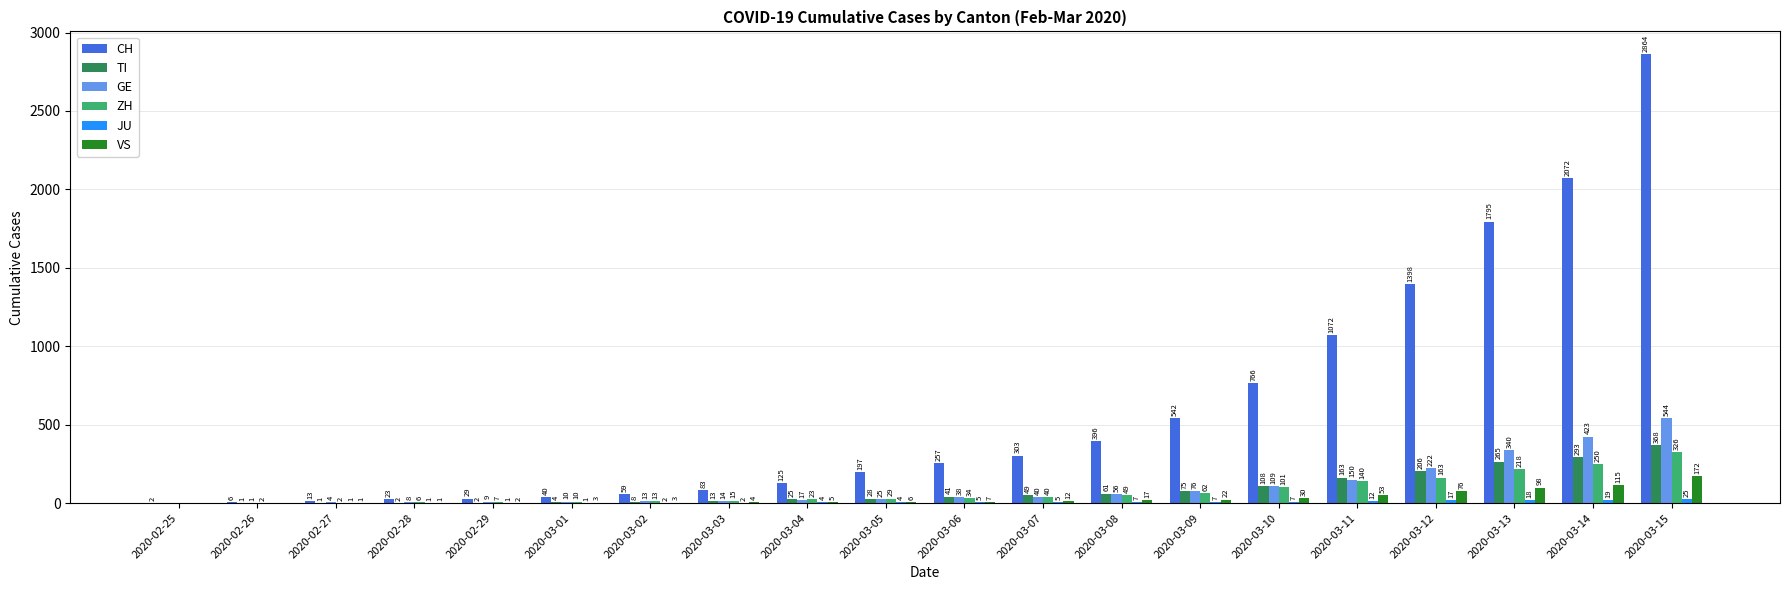

Which series has the largest range (max minus min)?

CH